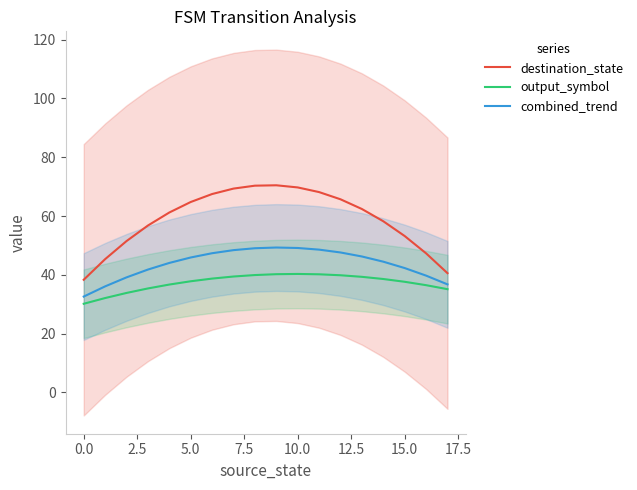

What is the highest value of the combined_trend series?

49.3